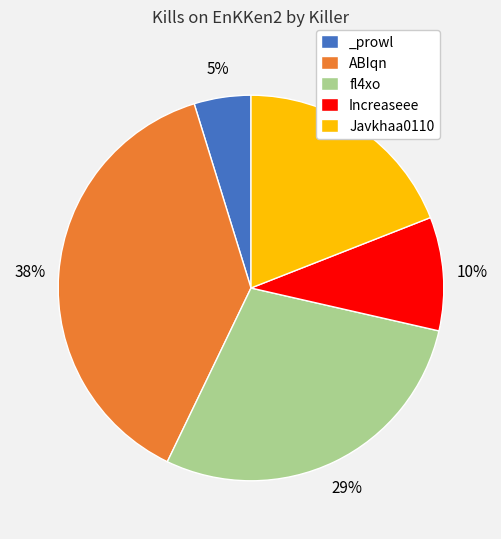

Does ABIqn represent more than half of the total?

No